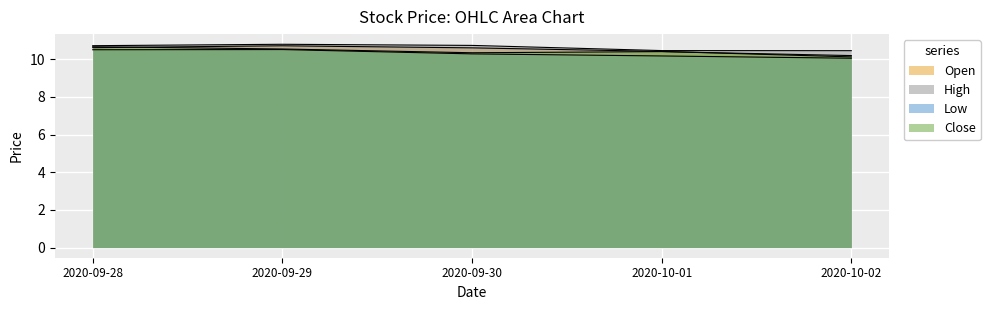

What are all the series names shown in the legend?

Open, High, Low, Close